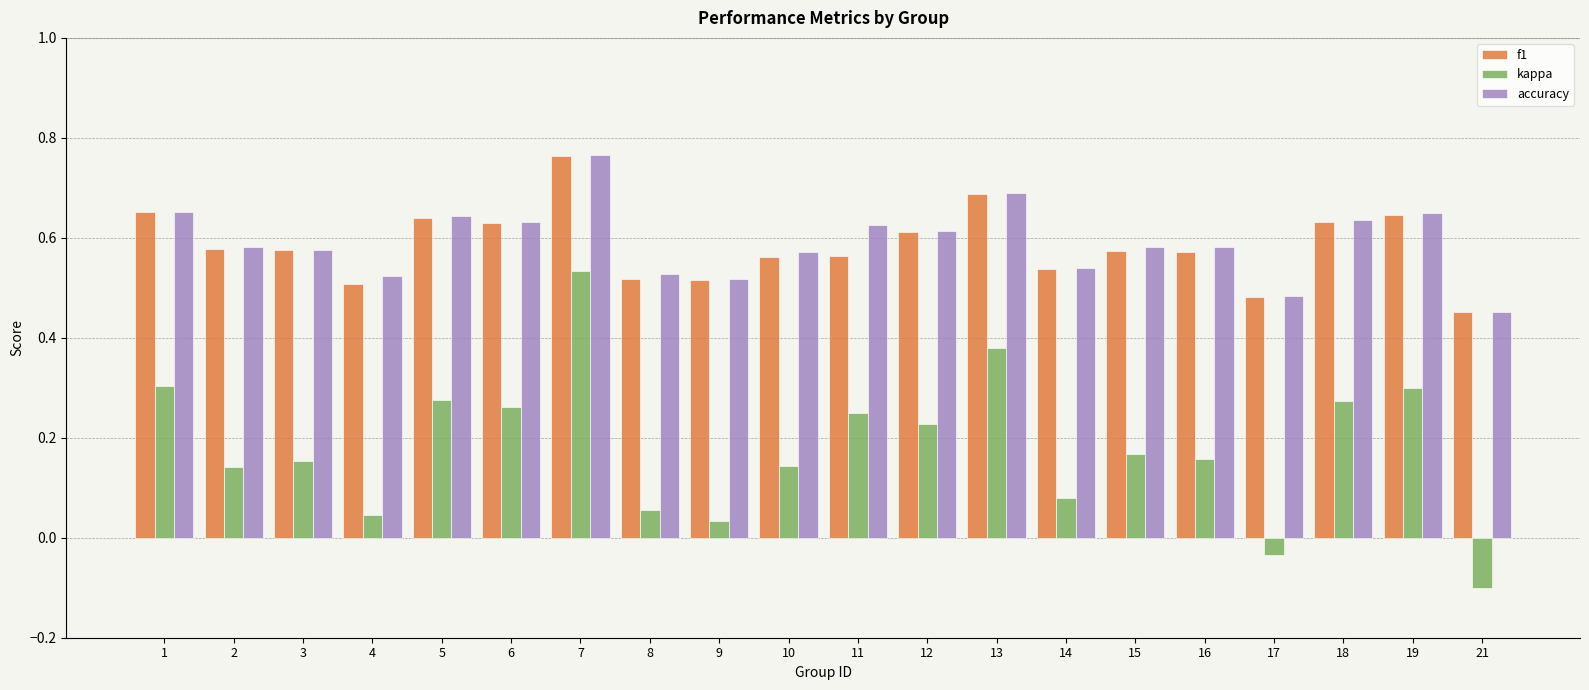

At which category does the chart reach its minimum across all series?

21